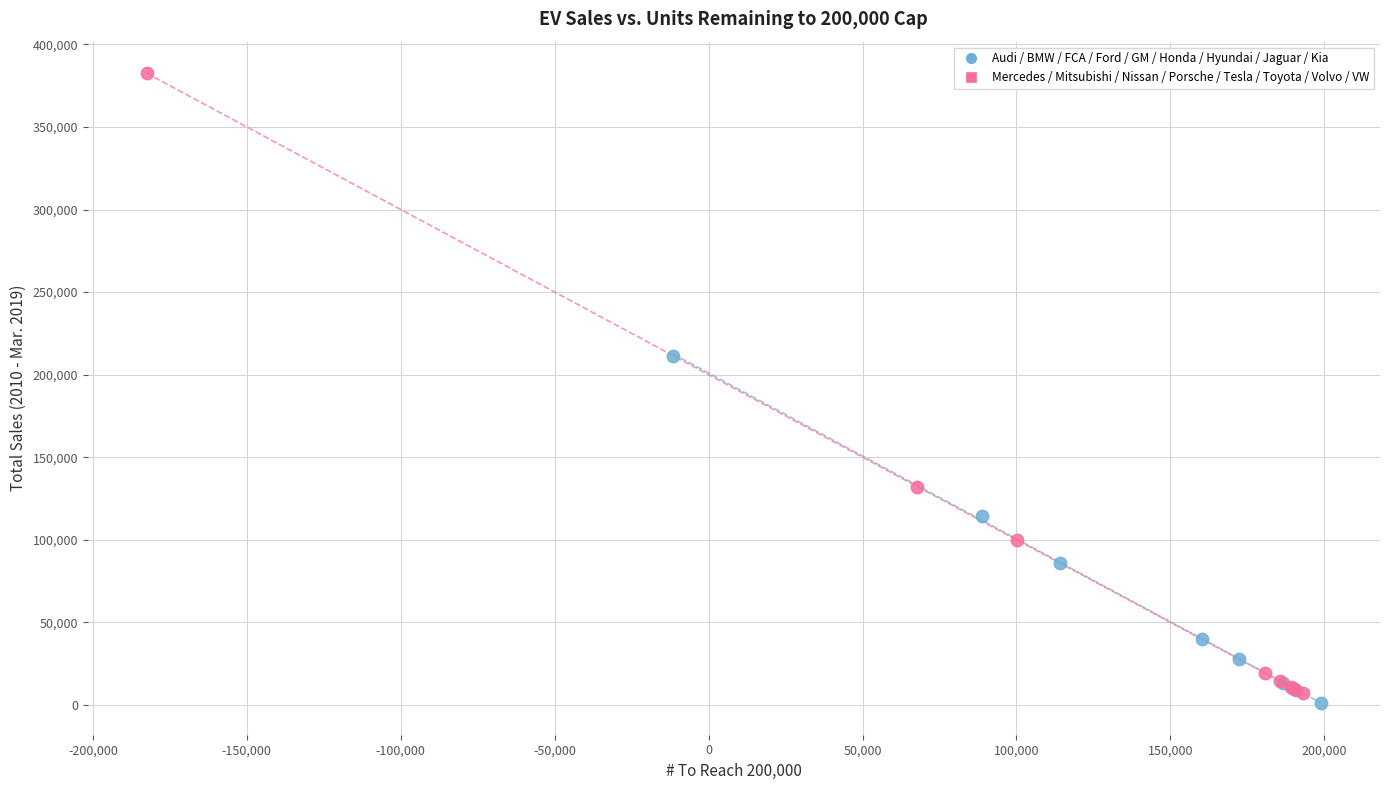

What are all the series names shown in the legend?

Audi / BMW / FCA / Ford / GM / Honda / Hyundai / Jaguar / Kia, Mercedes / Mitsubishi / Nissan / Porsche / Tesla / Toyota / Volvo / VW